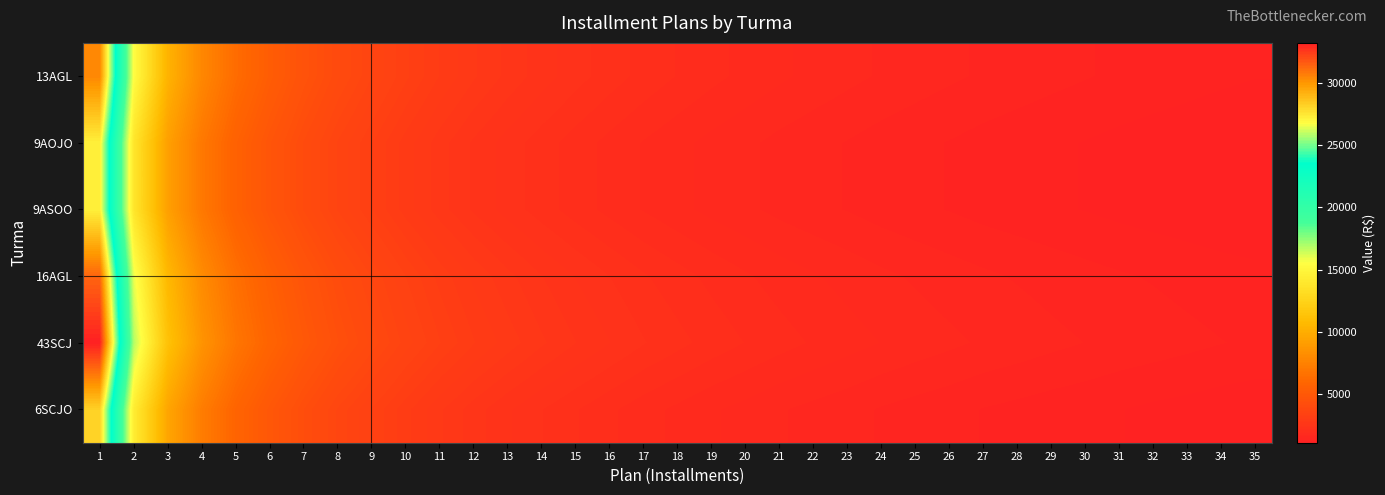

Reading left to right, transcribe all the data shown in this chart.

13AGL: 1=30457	2=15409	3=10299	4=7815	5=6268	6=5284	7=4539	8=3980	9=3579	10=3227	11=2939	12=2712	13=2532	14=2377	15=2244	16=2127	17=2024	18=1933	19=1851	20=1778	21=1712	22=1652	23=1598	24=1548	25=1502	26=1459	27=1420	28=1384	29=1351	30=1319	31=1290	32=1263	33=1237	34=1213	35=1191
9AOJO: 1=27260	2=13790	3=9215	4=6990	5=5610	6=4725	7=4060	8=3560	9=3200	10=2885	11=2625	12=2420	13=2260	14=2125	15=2005	16=1900	17=1805	18=1725	19=1650	20=1590	21=1525	22=1475	23=1430	24=1380	25=1340	26=1305	27=1265	28=1235	29=1205	30=1180	31=1150	32=1125	33=1105	34=1080	35=1060
9ASOO: 1=27260	2=13790	3=9215	4=6990	5=5610	6=4725	7=4060	8=3560	9=3200	10=2885	11=2625	12=2420	13=2260	14=2125	15=2005	16=1900	17=1805	18=1725	19=1650	20=1590	21=1525	22=1475	23=1430	24=1380	25=1340	26=1305	27=1265	28=1235	29=1205	30=1180	31=1150	32=1125	33=1105	34=1080	35=1060
16AGL: 1=31370	2=15870	3=10605	4=8045	5=6455	6=5440	7=4675	8=4095	9=3685	10=3320	11=3025	12=2790	13=2605	14=2445	15=2310	16=2190	17=2080	18=1990	19=1905	20=1830	21=1760	22=1700	23=1645	24=1590	25=1545	26=1500	27=1460	28=1425	29=1390	30=1355	31=1325	32=1300	33=1270	34=1245	35=1225
43SCJ: 1=33250	2=16820	3=11240	4=8525	5=6840	6=5765	7=4955	8=4340	9=3905	10=3515	11=3205	12=2955	13=2760	14=2590	15=2445	16=2320	17=2200	18=2105	19=2015	20=1935	21=1865	22=1800	23=1740	24=1685	25=1635	26=1590	27=1545	28=1510	29=1470	30=1435	31=1400	32=1375	33=1345	34=1315	35=1295
6SCJO: 1=28210	2=14270	3=9535	4=7230	5=5805	6=4890	7=4200	8=3680	9=3310	10=2985	11=2715	12=2500	13=2335	14=2195	15=2075	16=1965	17=1865	18=1785	19=1705	20=1645	21=1575	22=1525	23=1480	24=1425	25=1385	26=1350	27=1305	28=1275	29=1245	30=1220	31=1190	32=1160	33=1140	34=1115	35=1095